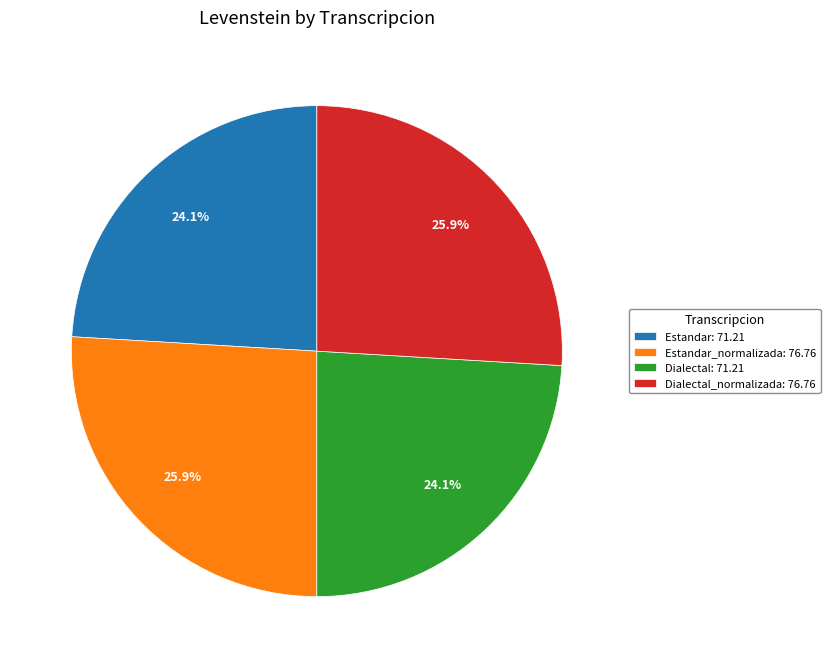

How much of the chart is everything except Dialectal_normalizada: 76.76?

74.1%